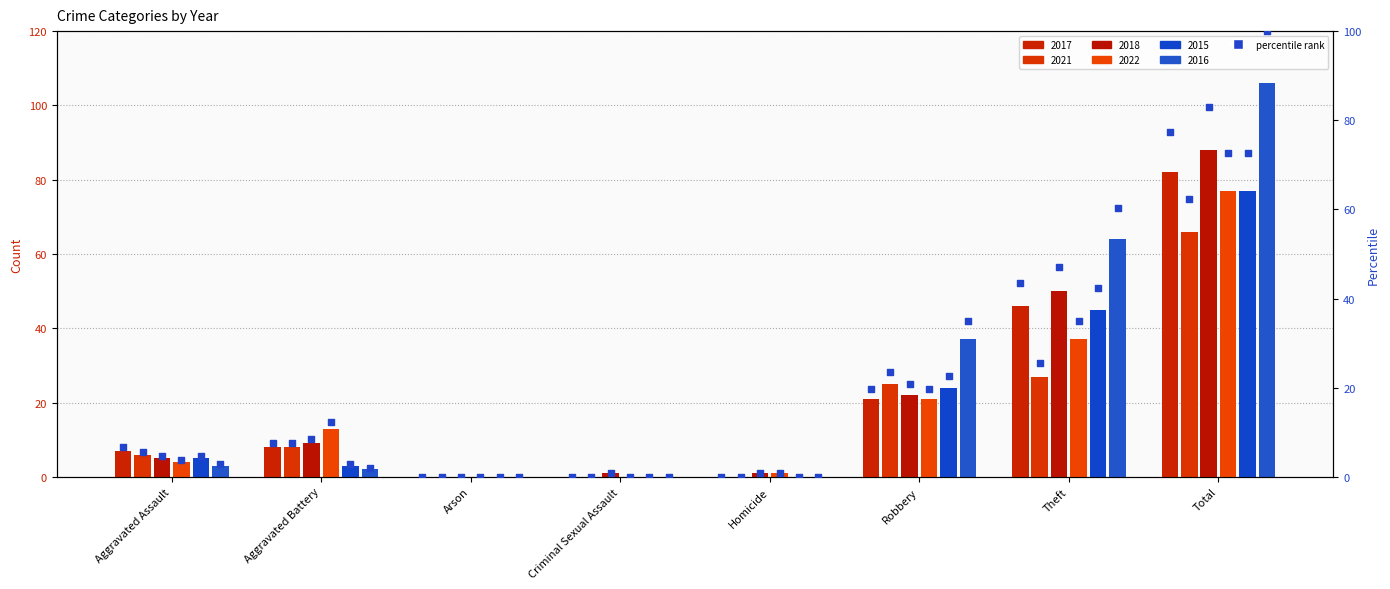

At which category is the sum across all series the highest?

Total